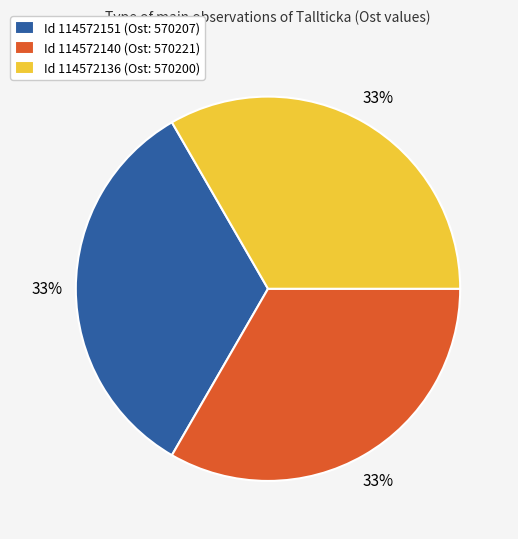

Approximately how many times larger is the value at Id 114572151 (Ost: 570207) compared to Id 114572136 (Ost: 570200)?

1.0